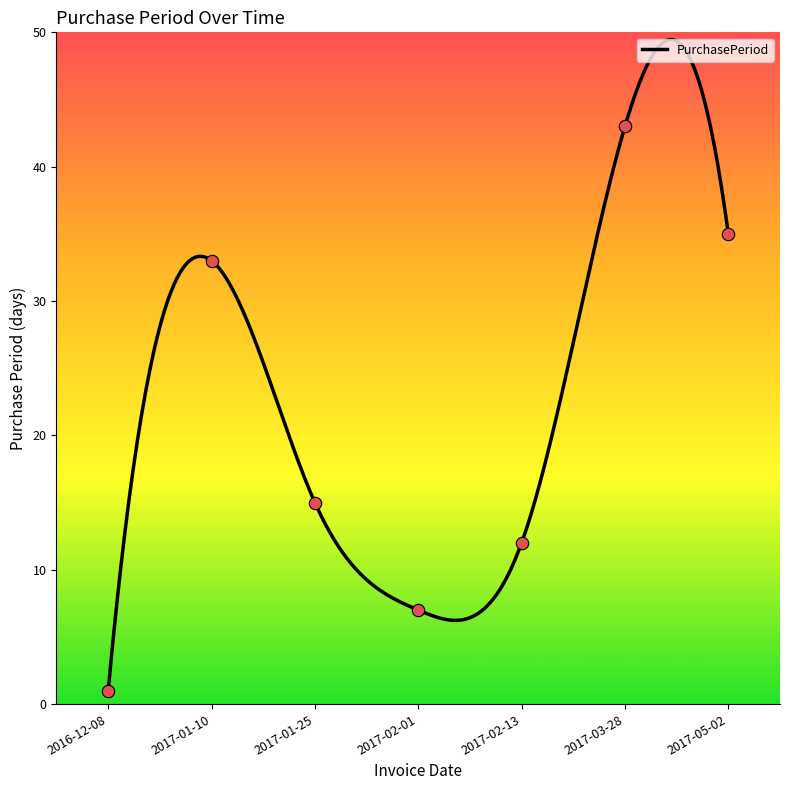

Which has a higher value, 2017-01-25 or 2017-05-02?

2017-05-02